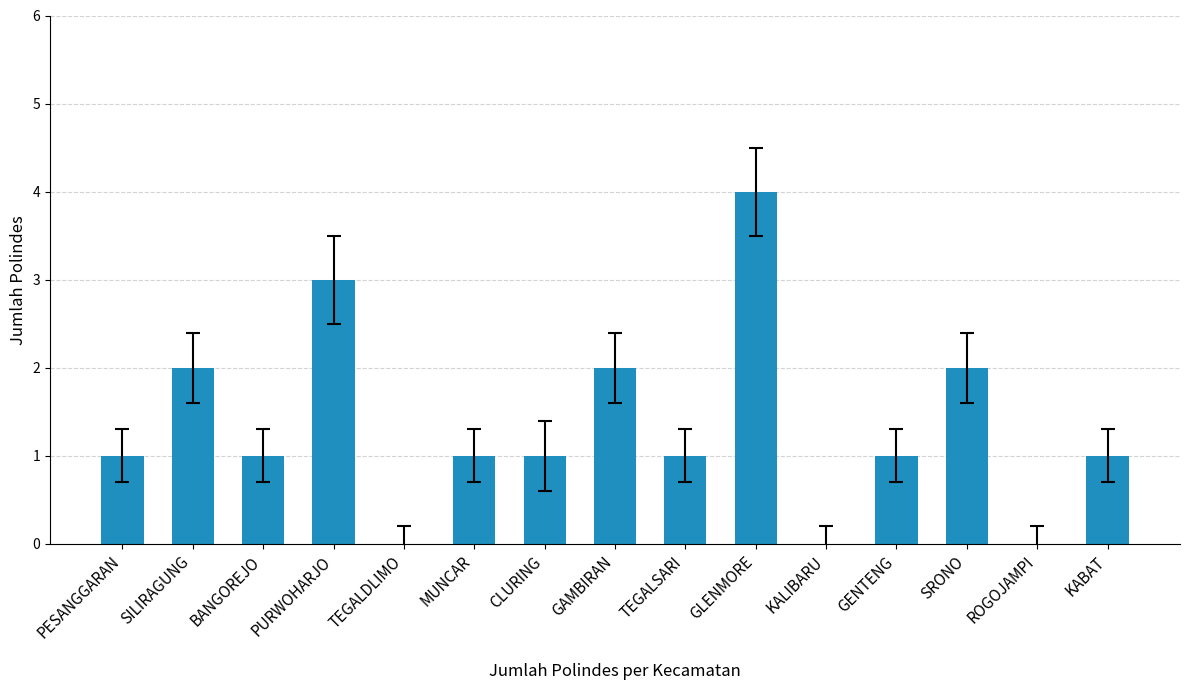

The chart shows a value of 1 at BANGOREJO. True or false?

True